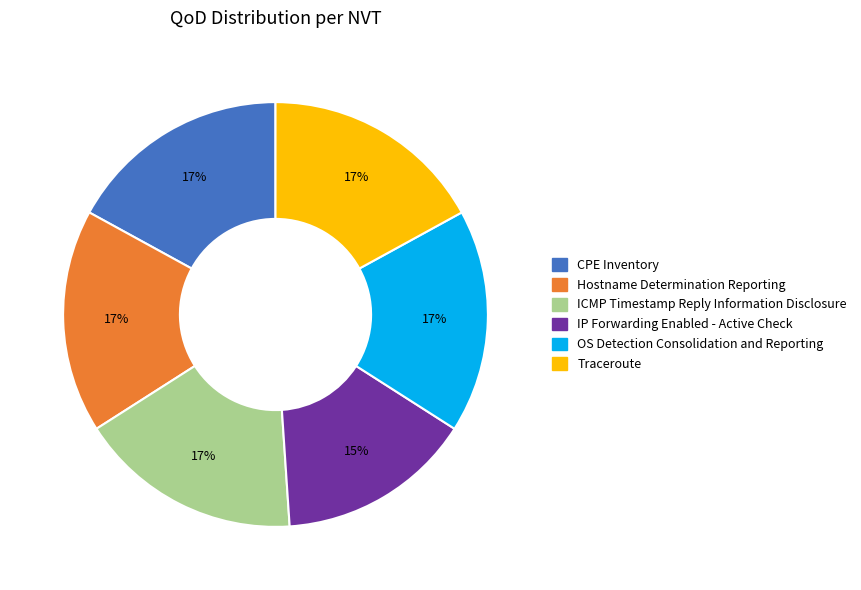

Does Hostname Determination Reporting account for over 50% of the chart?

No